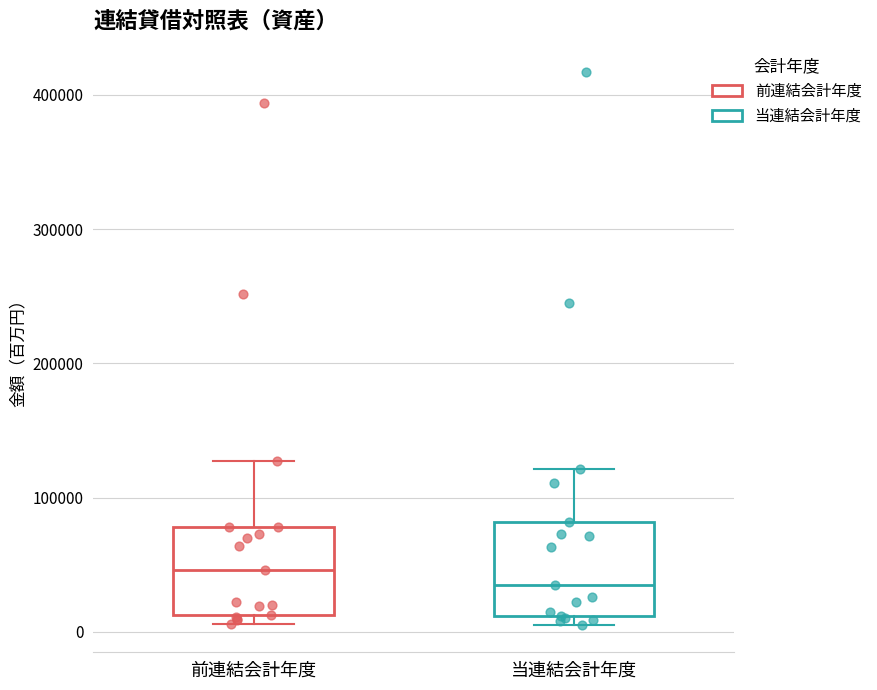

Where does the upper whisker of the box for 当連結会計年度 end on the y-axis? The values are not printed on the chart, so give them approximately, as read against the axis.

120000